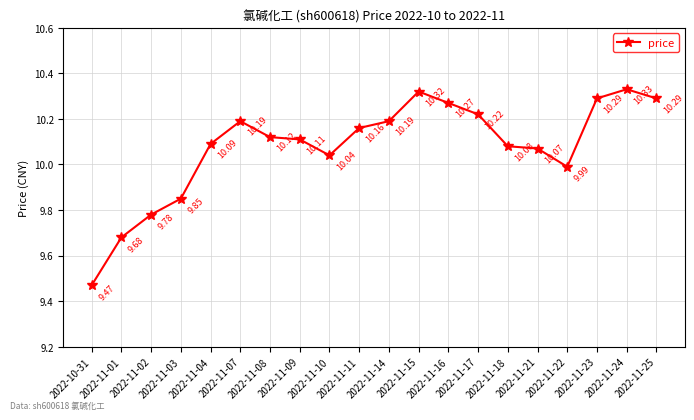

Is this an area chart (filled region under the line)?

No